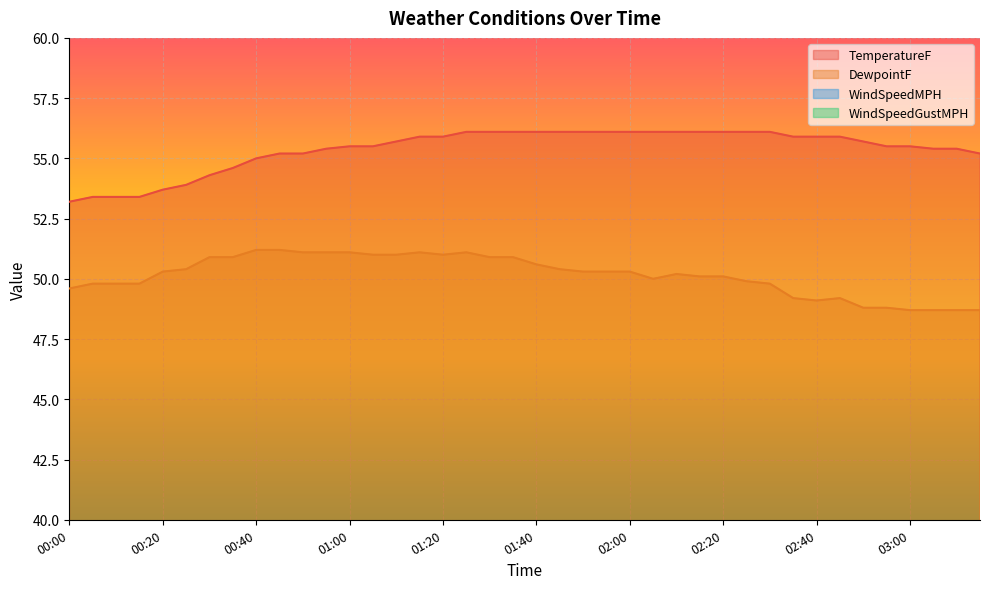

Rank the series at 00:10 from lowest to highest value.

WindSpeedMPH, WindSpeedGustMPH, DewpointF, TemperatureF